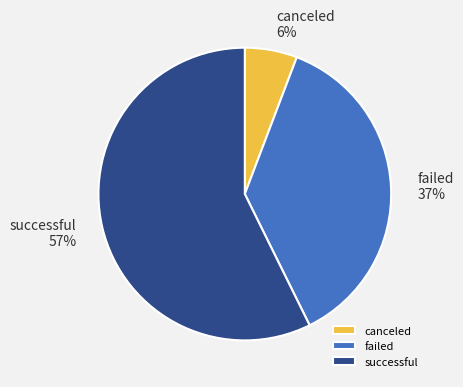

Between failed and successful, which is larger?

successful